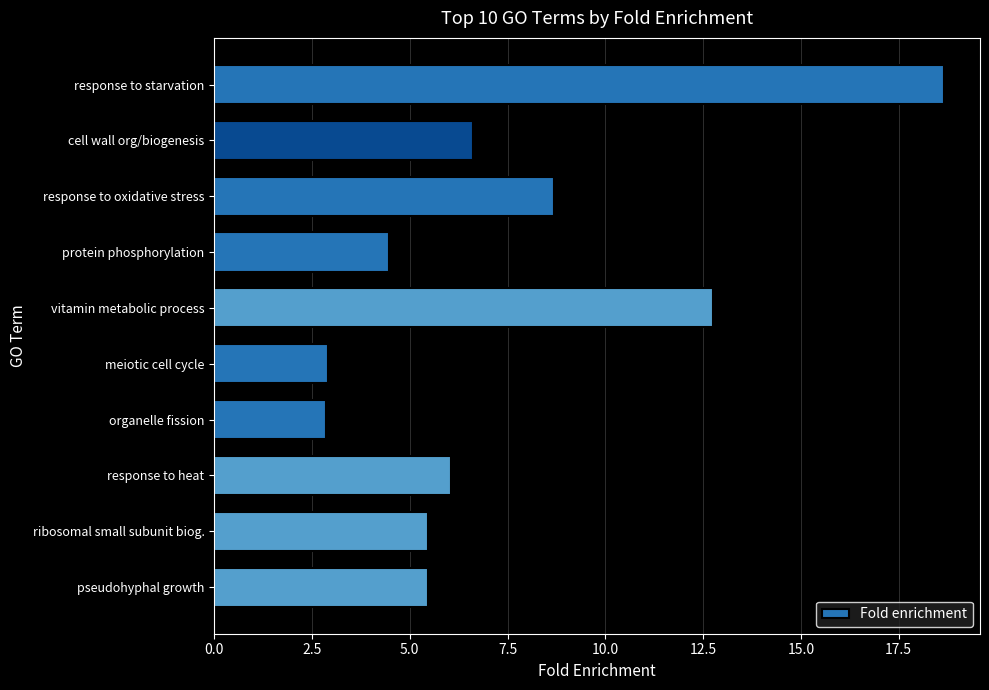

What is the greatest value displayed?

18.6